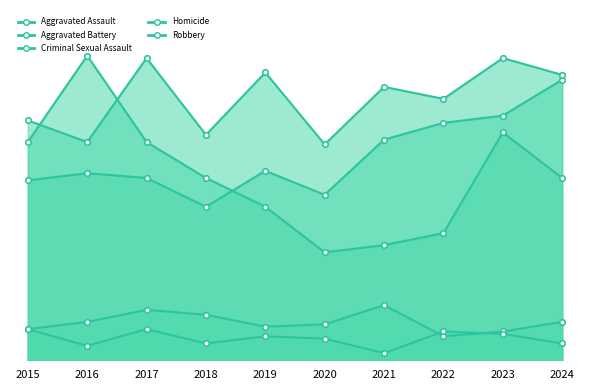

True or false: Homicide and Criminal Sexual Assault intersect in this chart.

True